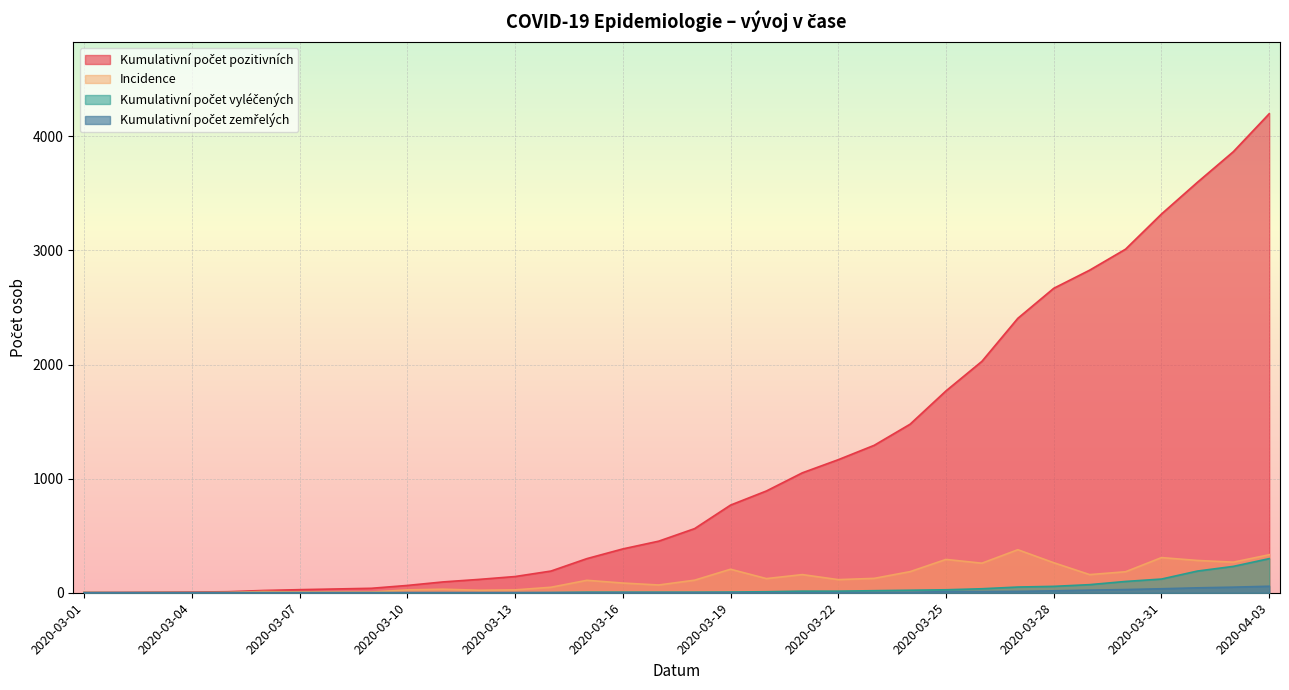

At which category is the sum across all series the highest?

2020-04-03